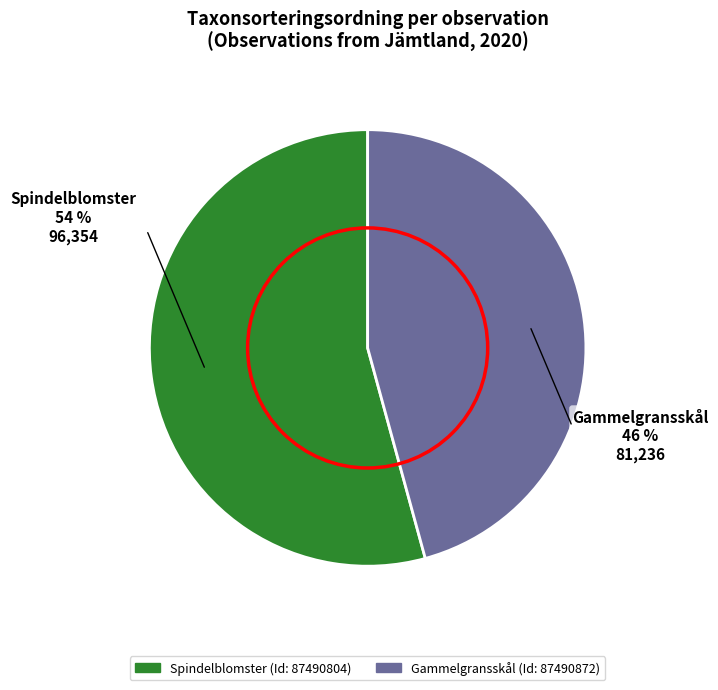

To the nearest percent, what is the combined percentage of 87490804 and 87490872?

100%